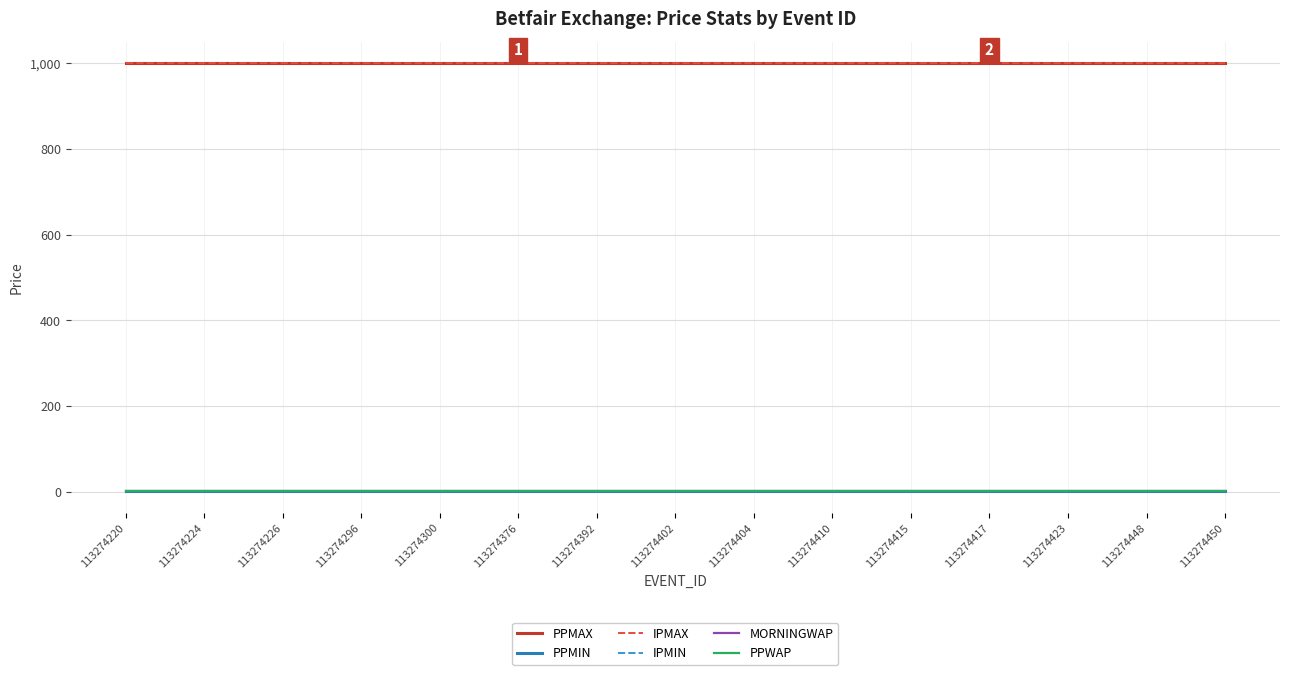

Which series has the largest total across all categories?

PPMAX